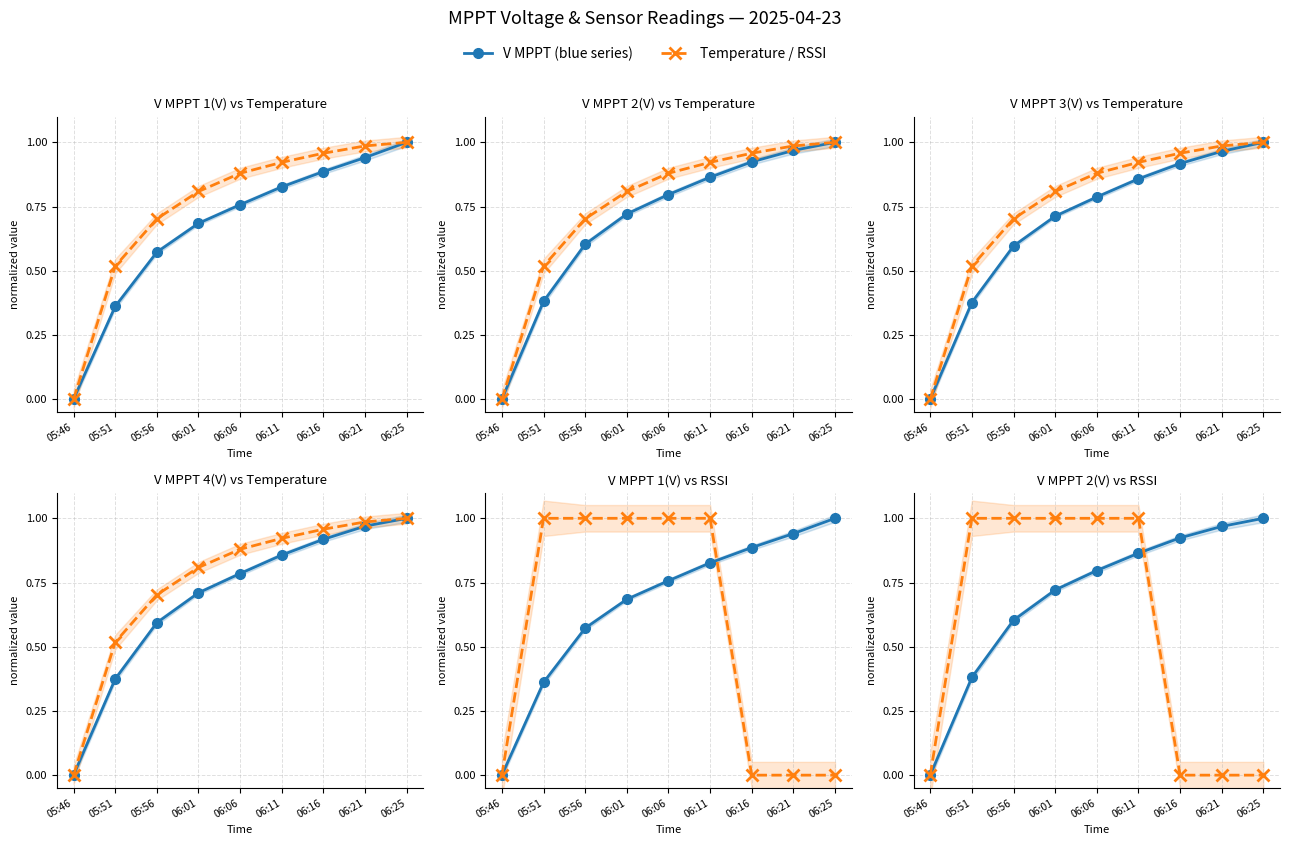

List the labels in order of V MPPT 1(V) value, smallest first.

05:46, 05:51, 05:56, 06:01, 06:06, 06:11, 06:16, 06:21, 06:25